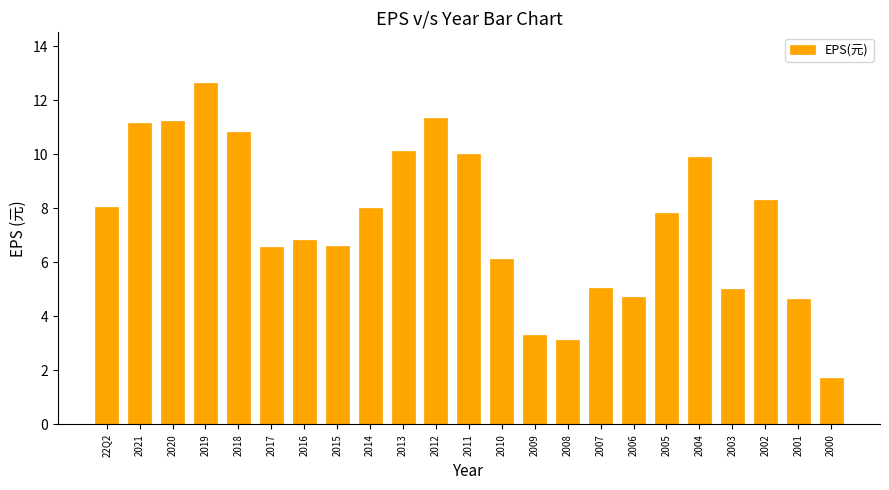

What is the difference between the maximum and minimum values?

10.9